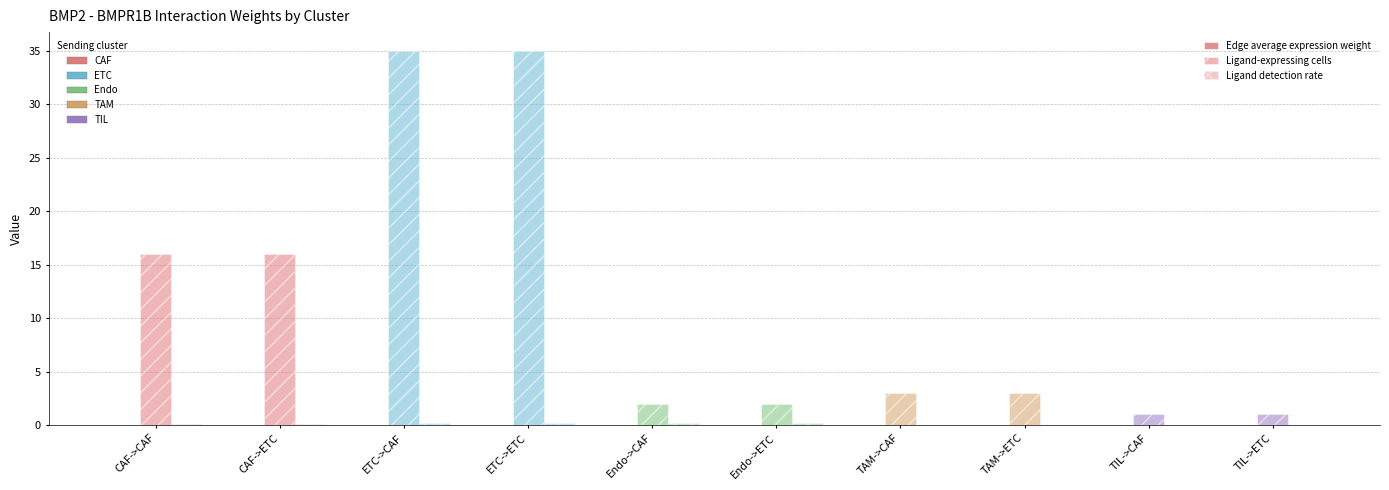

Reading right to left, list all the values displayed in this chart.

Edge average expression weight: 0.0	0.0	0.0	0.0	0.0	0.0	0.0	0.0	0.0	0.0
Ligand-expressing cells: 1.0	1.0	3.0	3.0	2.0	2.0	35.0	35.0	16.0	16.0
Ligand detection rate: 0.0	0.0	0.0	0.0	0.2	0.2	0.2	0.2	0.1	0.1